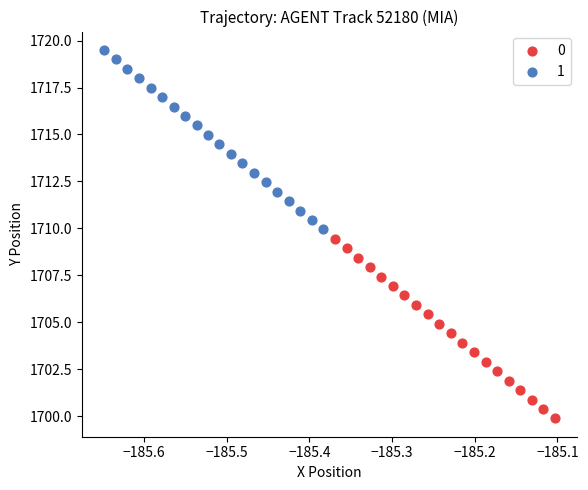

What are all the series names shown in the legend?

0, 1